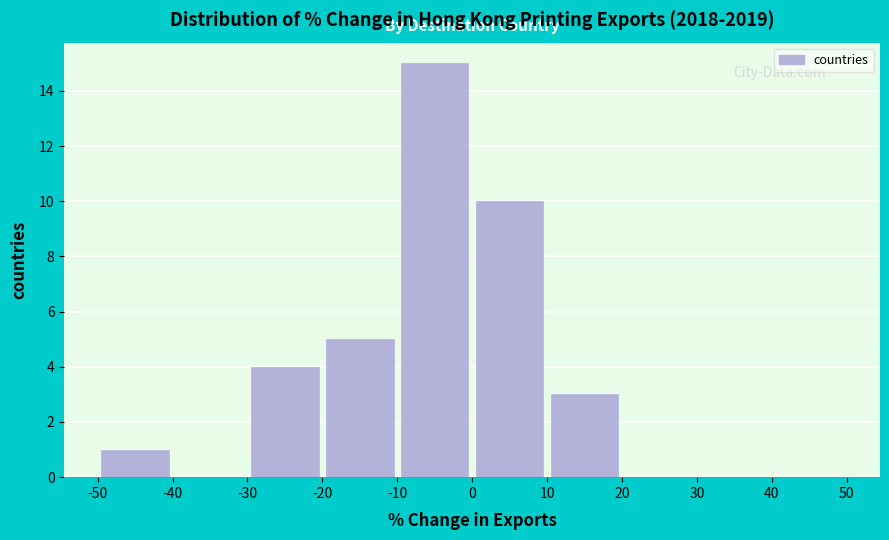

Reading left to right, list every bar in this chart as the range it spans on the x-axis followed by its height. The values are not printed on the chart, so give them approximately, as read against the axis.

-50 to -40: 1
-40 to -30: 0
-30 to -20: 4
-20 to -10: 5
-10 to 0: 15
0 to 10: 10
10 to 20: 3
20 to 30: 0
30 to 40: 0
40 to 50: 0